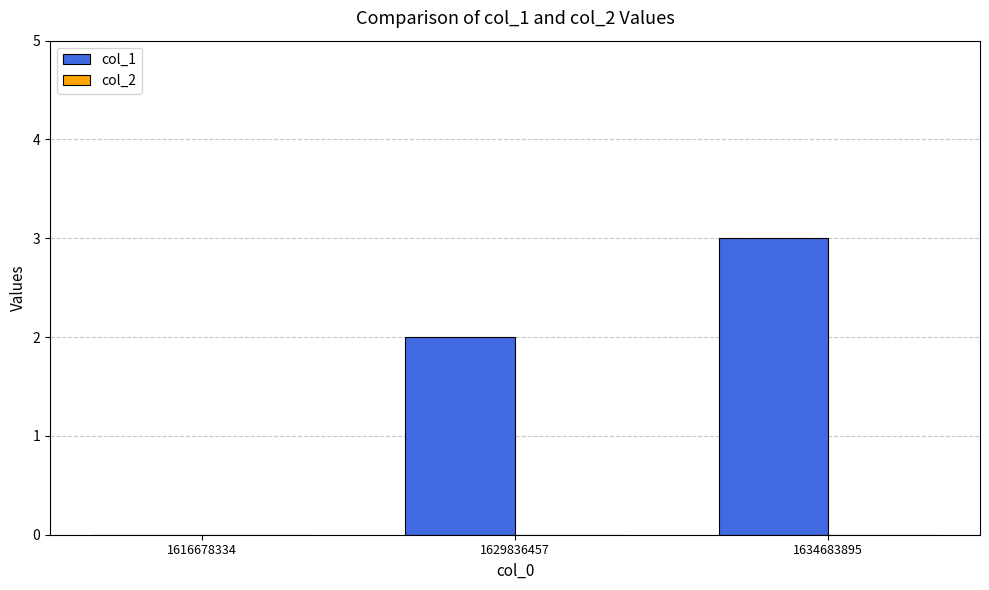

What is the maximum value shown in the chart?

3